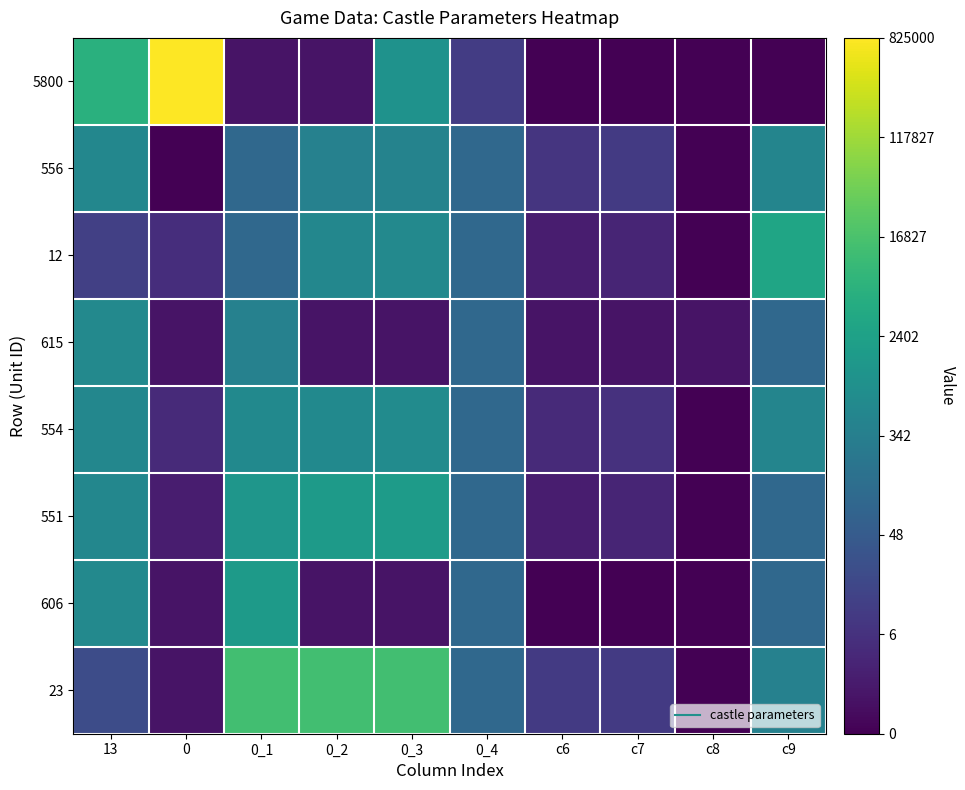

Reading left to right, list all the values displayed in this chart.

5800: 13=8.7	0=13.6	0_1=0.7	0_2=0.7	0_3=6.9	0_4=2.4	c6=0.0	c7=0.0	c8=0.0	c9=0.0
556: 13=6.3	0=0.0	0_1=4.6	0_2=6.0	0_3=6.1	0_4=4.6	c6=2.1	c7=2.3	c8=0.0	c9=6.2
12: 13=2.6	0=1.8	0_1=4.6	0_2=6.3	0_3=6.4	0_4=4.6	c6=1.1	c7=1.4	c8=0.0	c9=8.0
615: 13=6.4	0=0.7	0_1=6.0	0_2=0.7	0_3=0.7	0_4=4.6	c6=0.7	c7=0.7	c8=0.7	c9=4.6
554: 13=6.3	0=1.6	0_1=6.5	0_2=6.5	0_3=6.6	0_4=4.6	c6=1.6	c7=1.9	c8=0.0	c9=6.2
551: 13=6.3	0=1.1	0_1=7.2	0_2=7.4	0_3=7.5	0_4=4.6	c6=1.1	c7=1.4	c8=0.0	c9=4.6
606: 13=6.4	0=0.7	0_1=7.4	0_2=0.7	0_3=0.7	0_4=4.6	c6=0.0	c7=0.0	c8=0.0	c9=4.6
23: 13=3.2	0=0.7	0_1=9.5	0_2=9.5	0_3=9.5	0_4=4.6	c6=2.3	c7=2.3	c8=0.0	c9=6.0